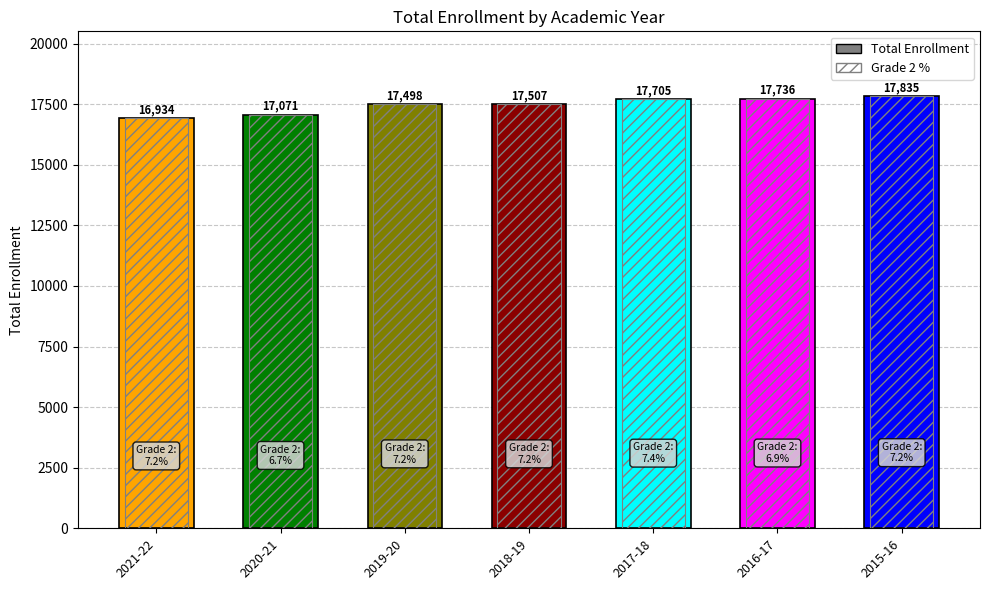

At which label is the value closest to 17384?

2019-20